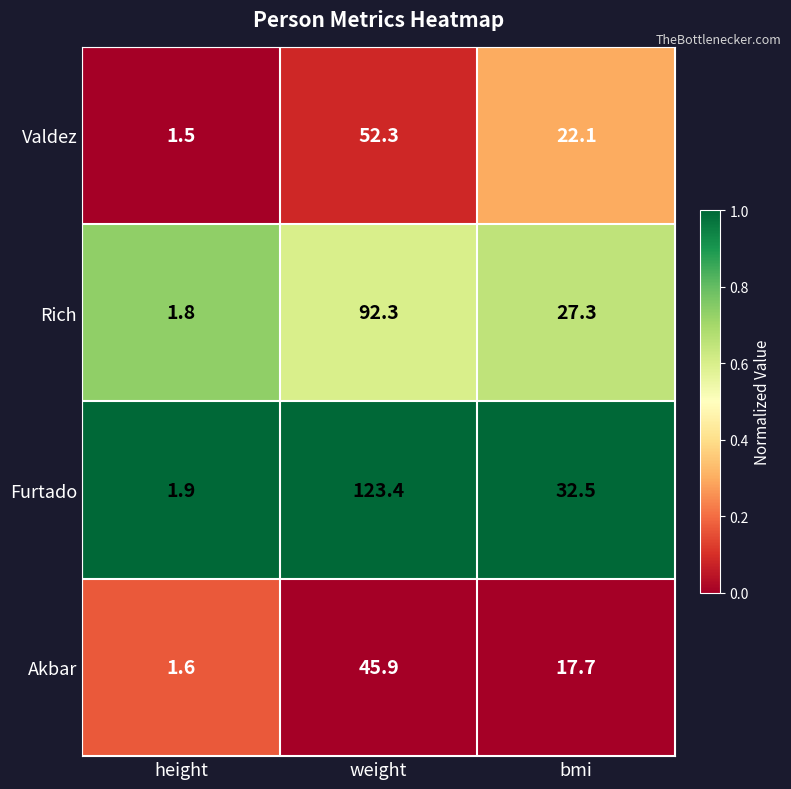

Reading left to right, what are all the values shown in this chart?

Valdez: height=1.5	weight=52.3	bmi=22.1
Rich: height=1.8	weight=92.3	bmi=27.3
Furtado: height=1.9	weight=123.4	bmi=32.5
Akbar: height=1.6	weight=45.9	bmi=17.7